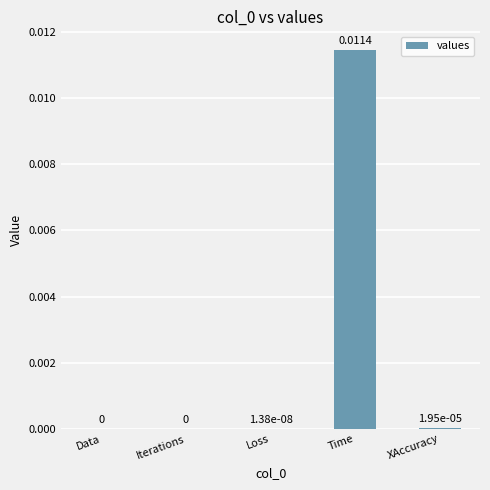

Which category has the highest value across all series?

Time